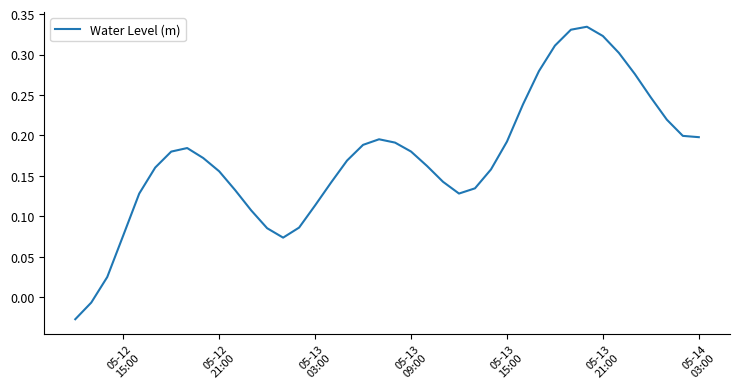

What is the difference between the maximum and minimum values?

0.4